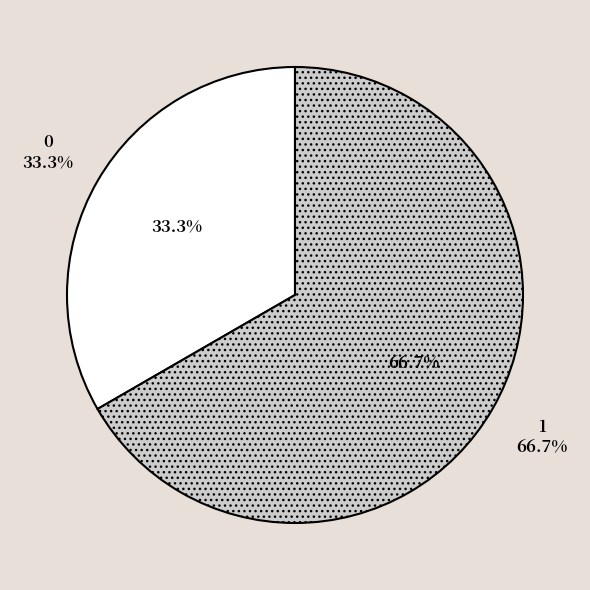

What is the majority slice?

1